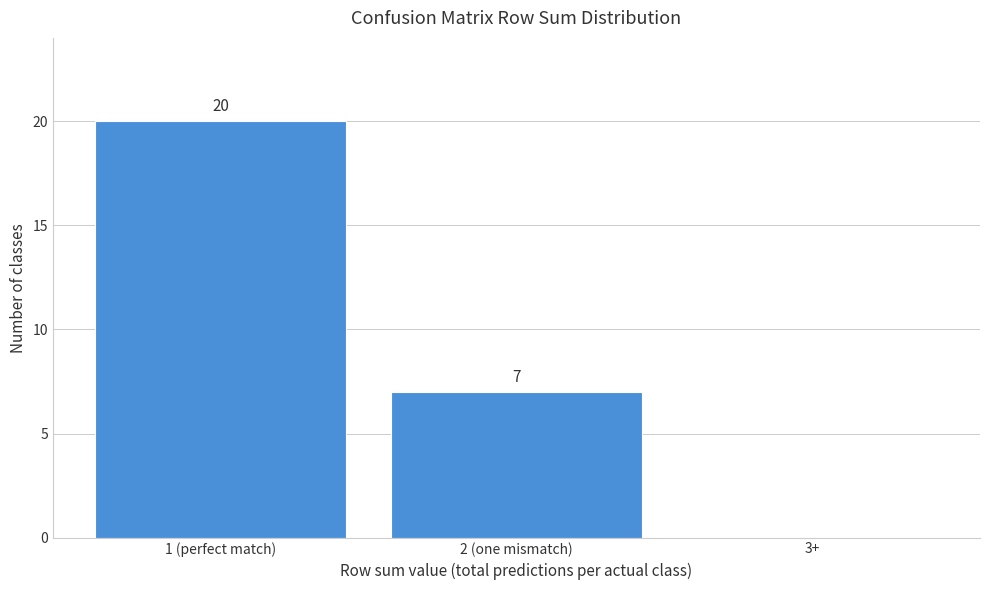

Reading right to left, what are all the values shown in this chart?

3+=0	2 (one mismatch)=7	1 (perfect match)=20